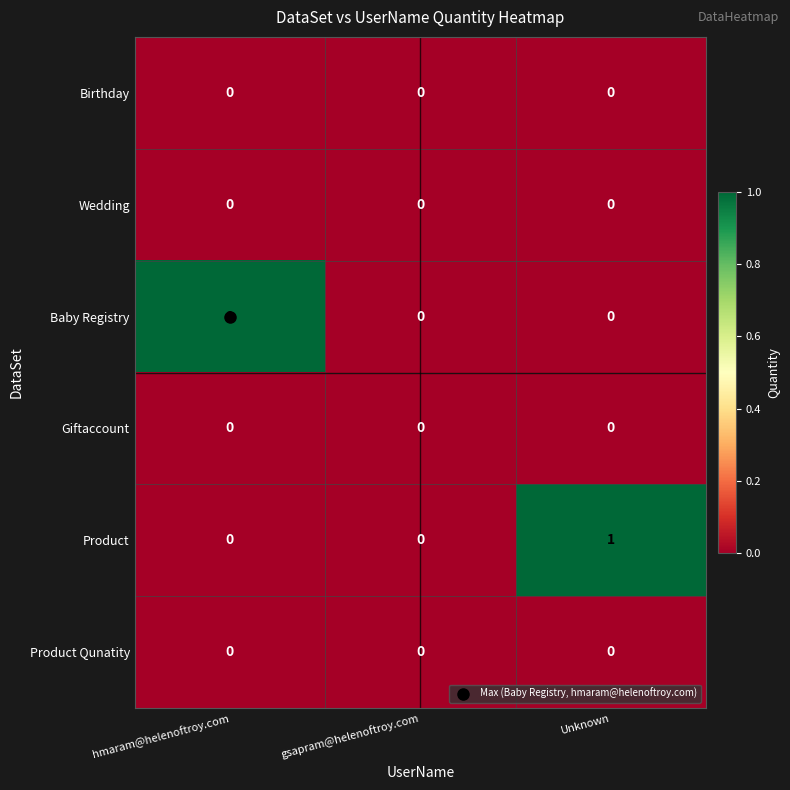

Is it true that Birthday equals 0 at Unknown?

True